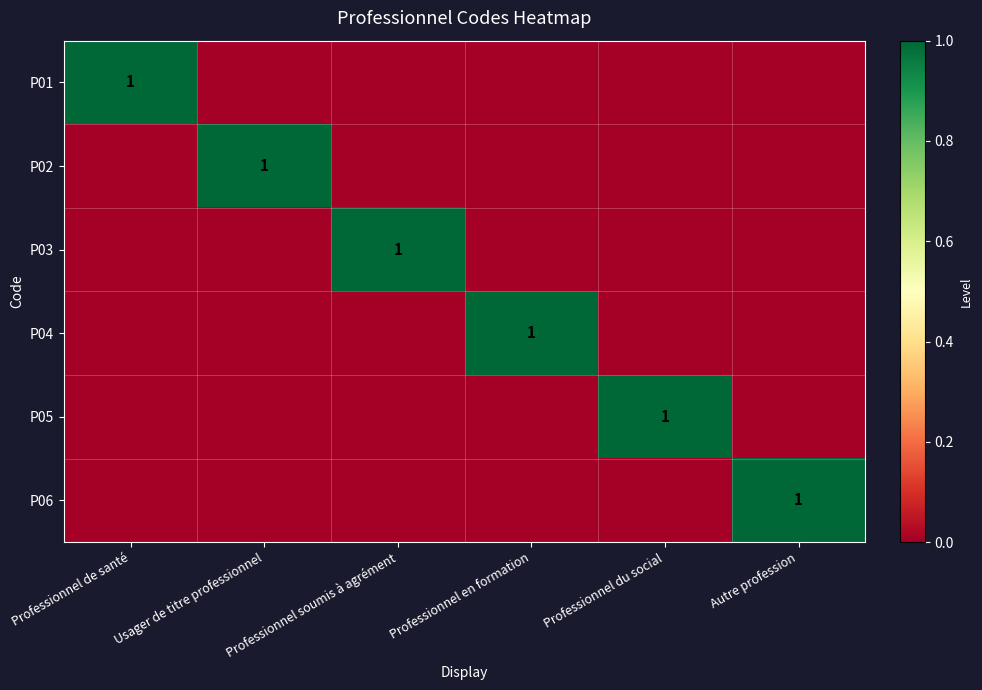

Is it true that P03 equals 0 at Professionnel soumis à agrément?

False